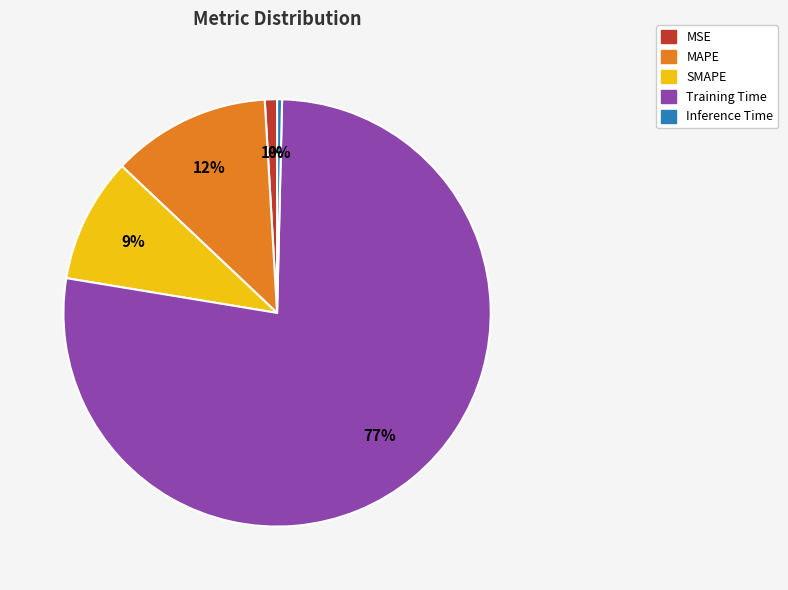

How many segments does this pie chart have?

5